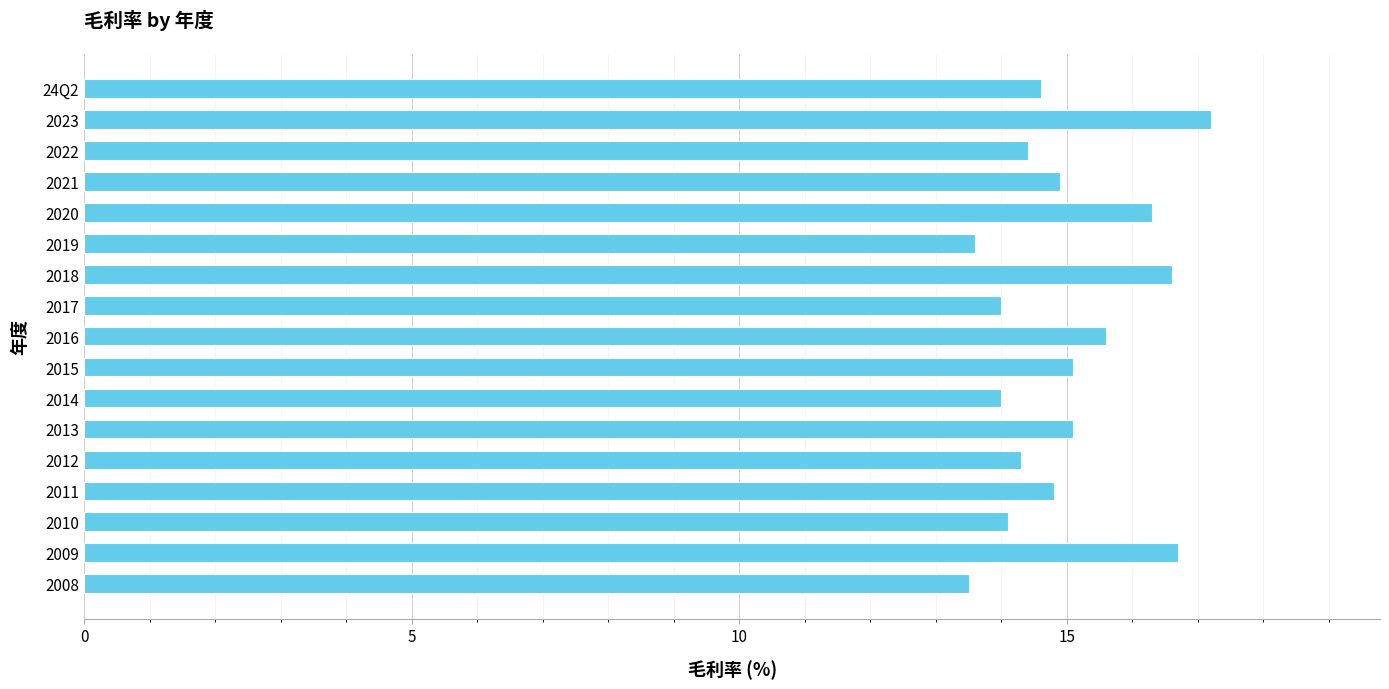

What is the sum of all values?

254.8